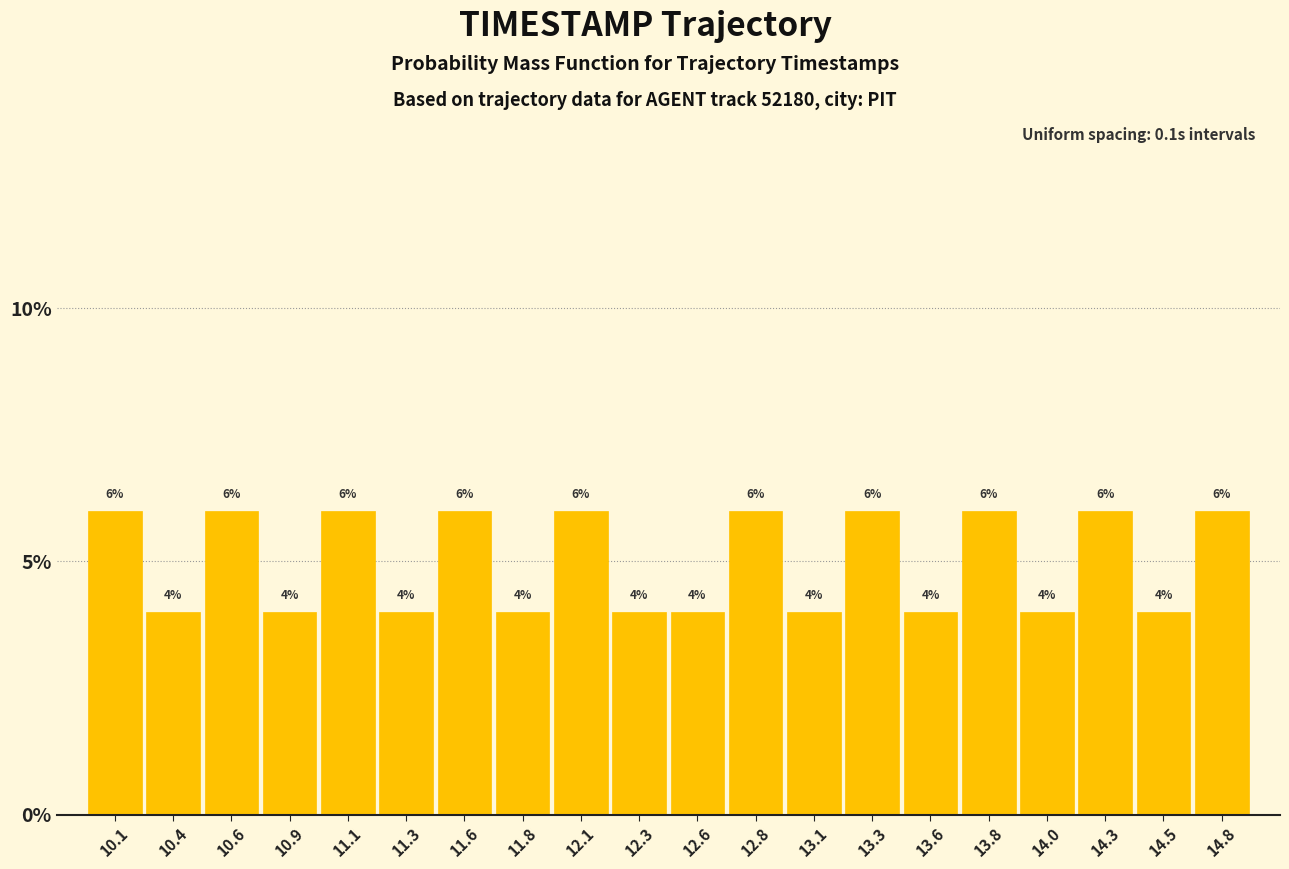

What is the height of the bar covering 11.470 to 11.715 on the x-axis? The bar edges are not printed on the chart, so give them approximately, as read against the axis.

6